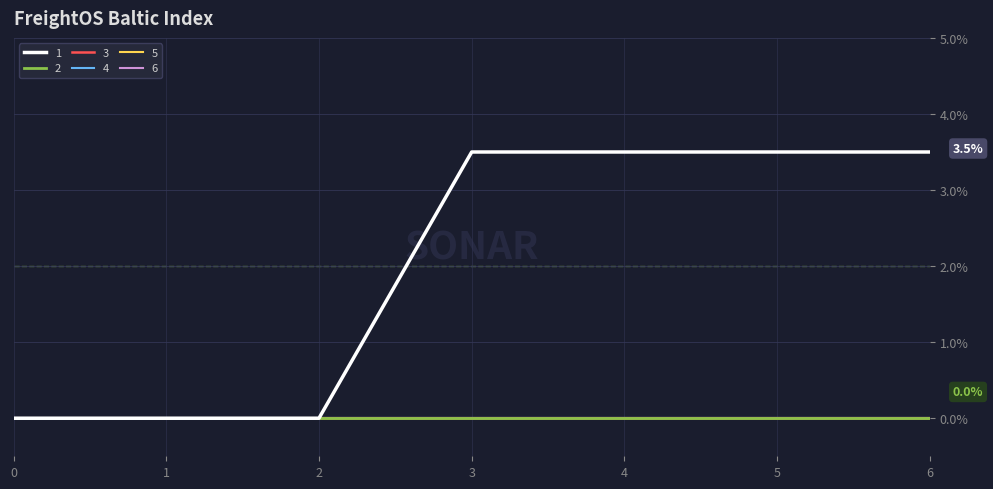

True or false: 5 and 3 cross at least once.

False